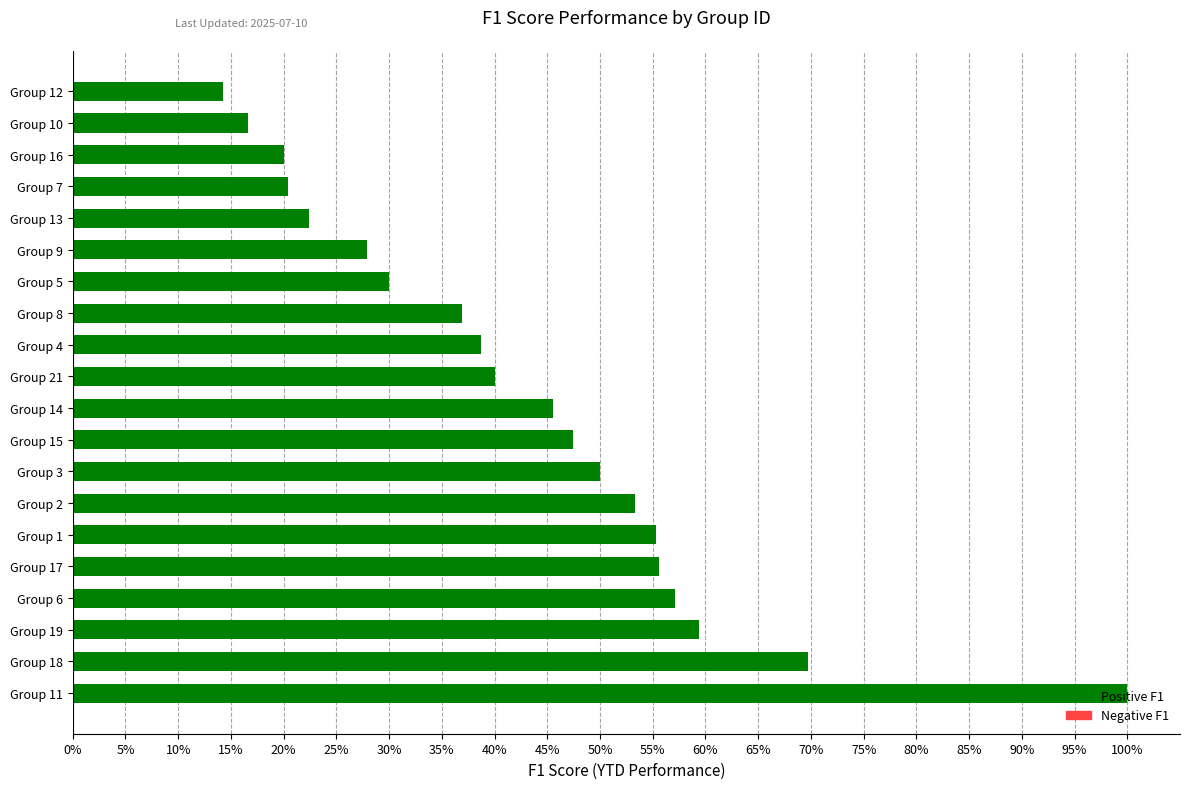

Does the chart contain any negative values?

No